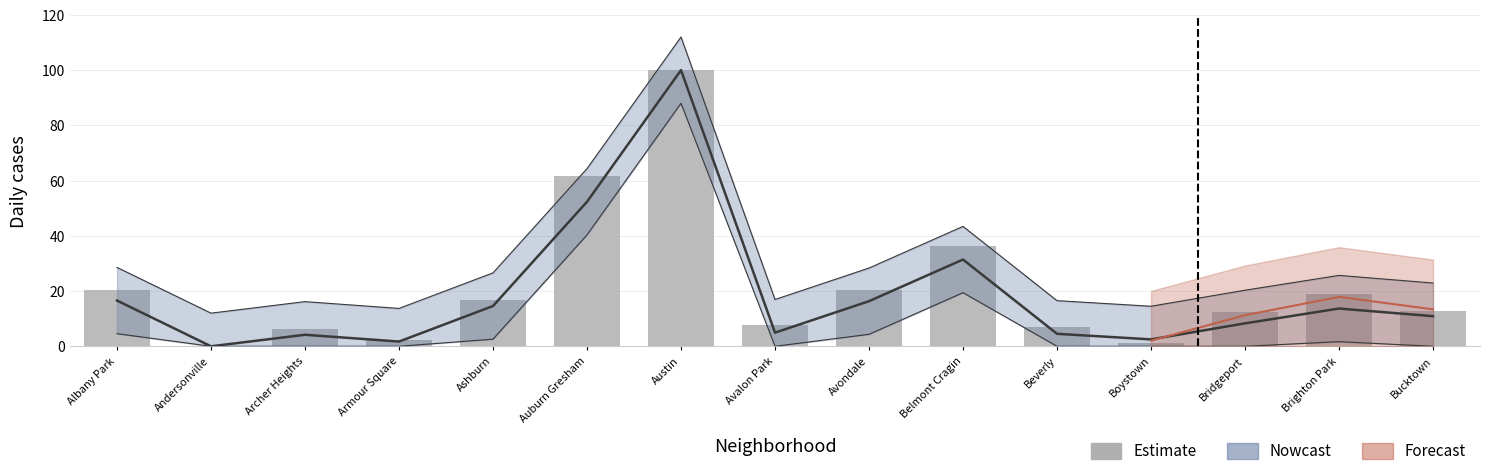

Approximately how many times larger is the value at Avalon Park compared to Austin?

0.1